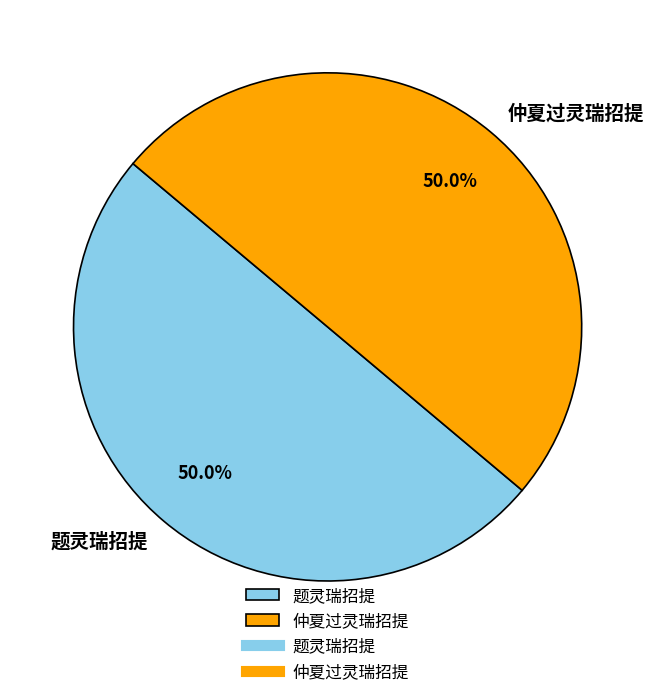

Count the number of slices in the pie.

2